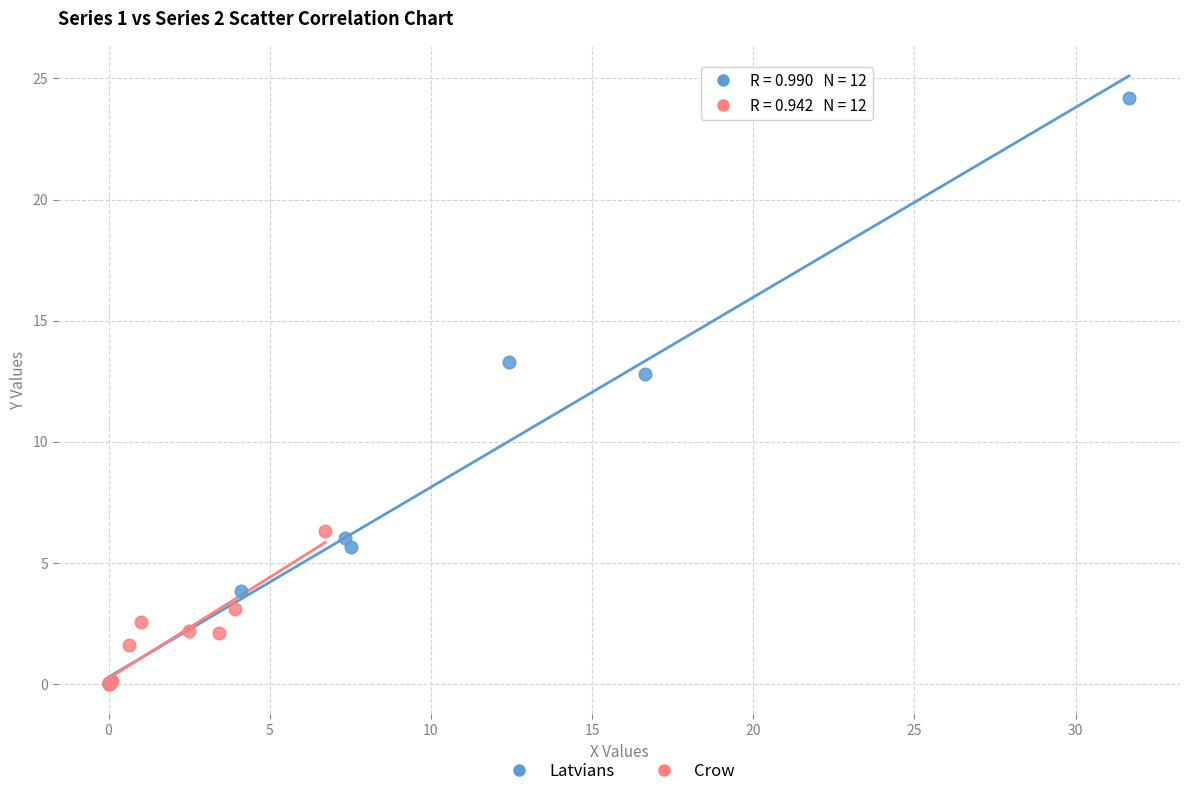

Which series reaches the maximum Y coordinate?

Latvians